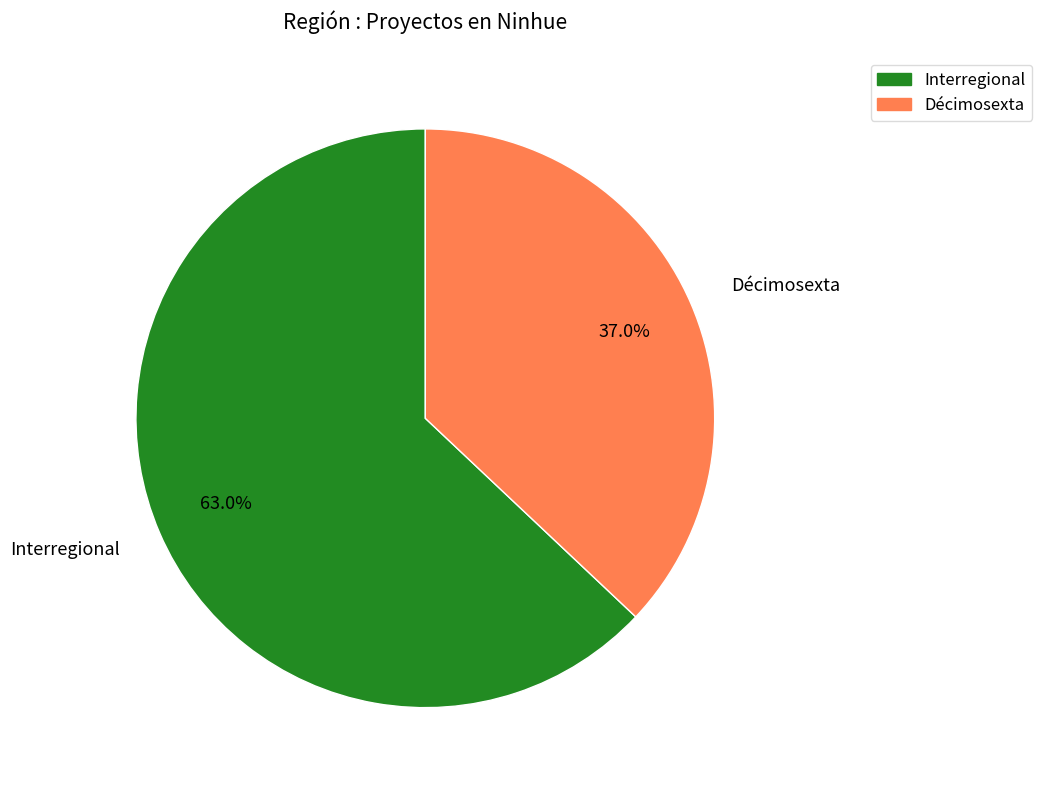

Combined, what portion of the pie is Décimosexta and Interregional?

100.0%